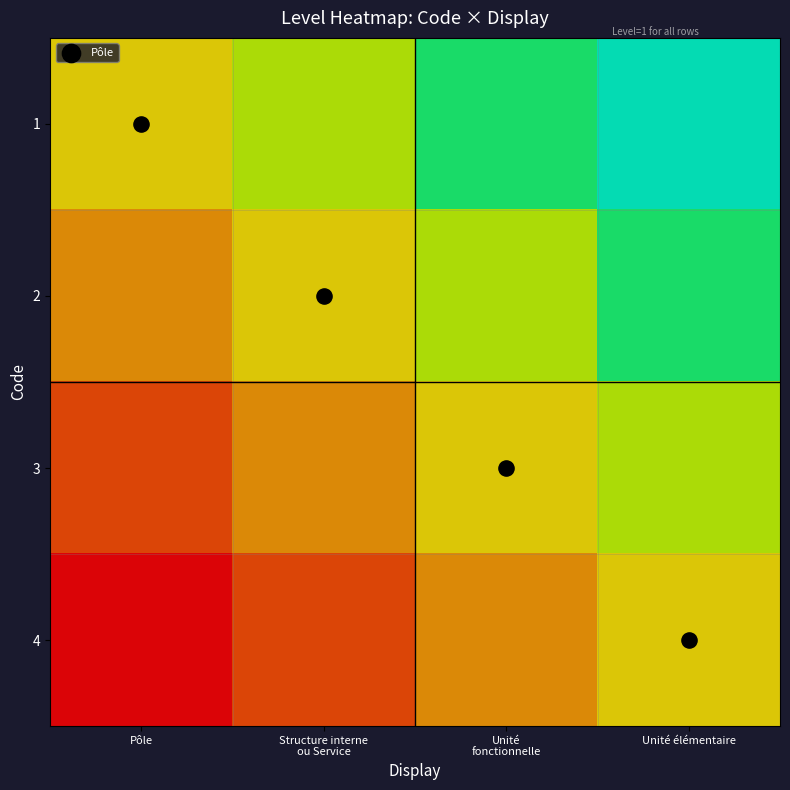

Reading right to left, list all the values displayed in this chart.

1: Unité élémentaire=1.0	Unité
fonctionnelle=0.8	Structure interne
ou Service=0.7	Pôle=0.5
2: Unité élémentaire=0.8	Unité
fonctionnelle=0.7	Structure interne
ou Service=0.5	Pôle=0.3
3: Unité élémentaire=0.7	Unité
fonctionnelle=0.5	Structure interne
ou Service=0.3	Pôle=0.2
4: Unité élémentaire=0.5	Unité
fonctionnelle=0.3	Structure interne
ou Service=0.2	Pôle=0.0